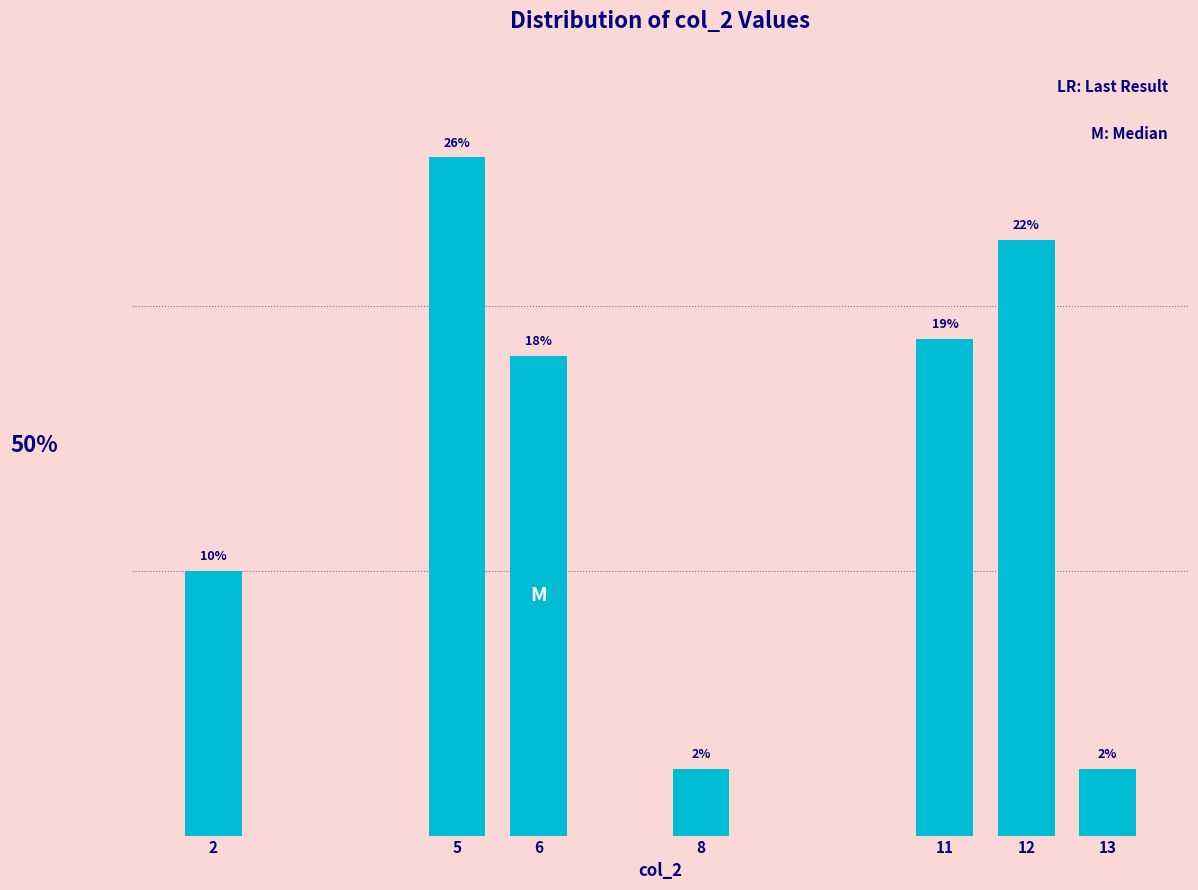

Are the bars horizontal?

No